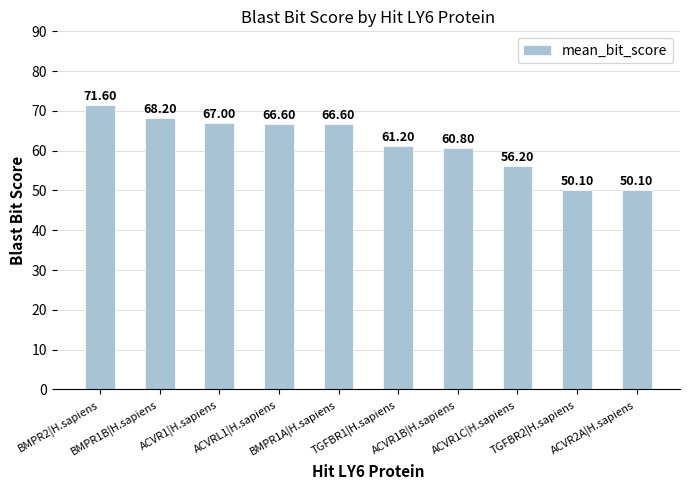

Which has a higher value, ACVRL1|H.sapiens or BMPR1B|H.sapiens?

BMPR1B|H.sapiens